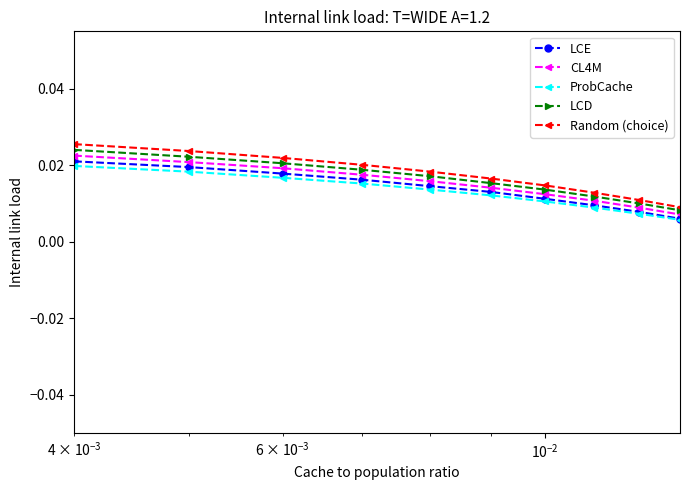

Rank the series by their average value, from highest to lowest.

Random (choice), LCD, CL4M, LCE, ProbCache